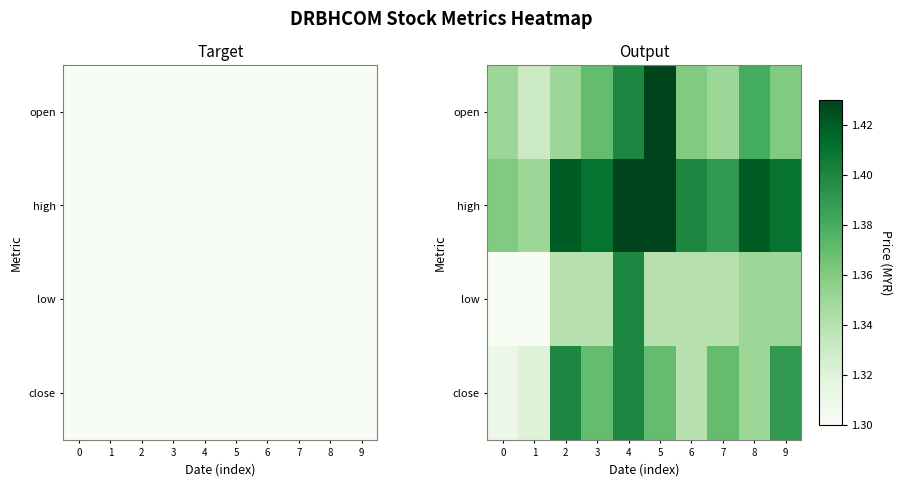

What is the sum of all open values?

13.7